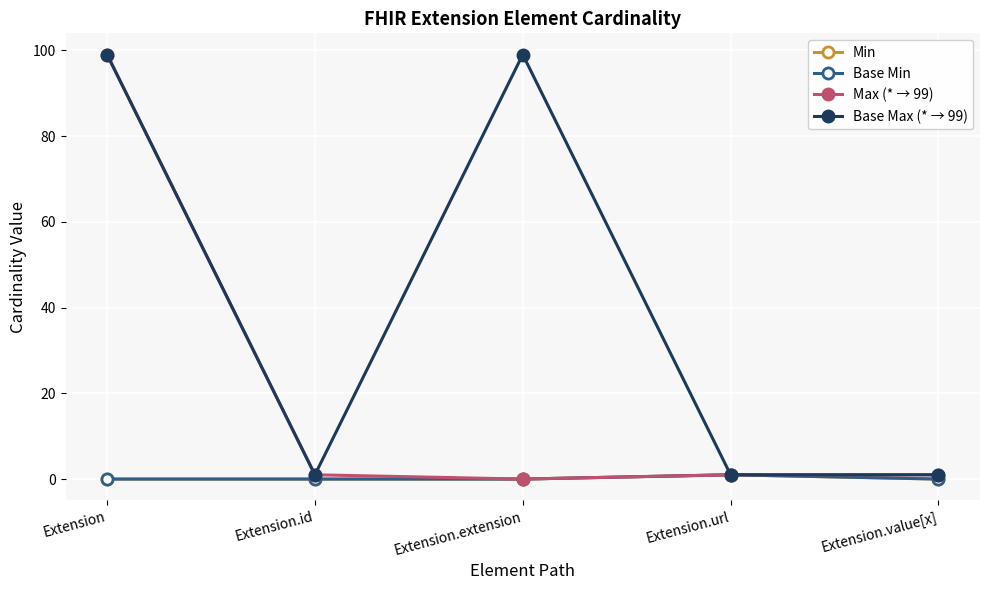

Is this an area chart (filled region under the line)?

No